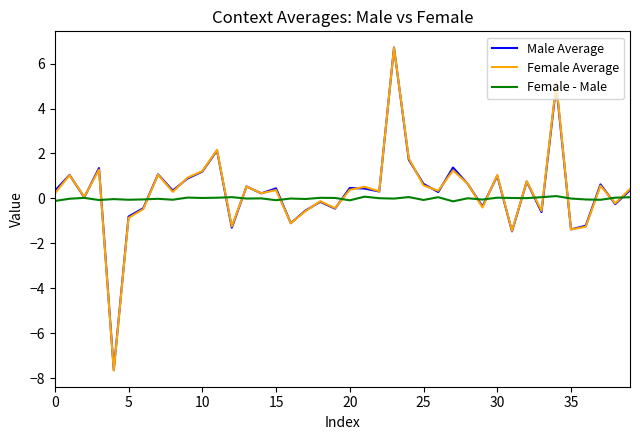

Which series has the widest spread of values?

Female Average